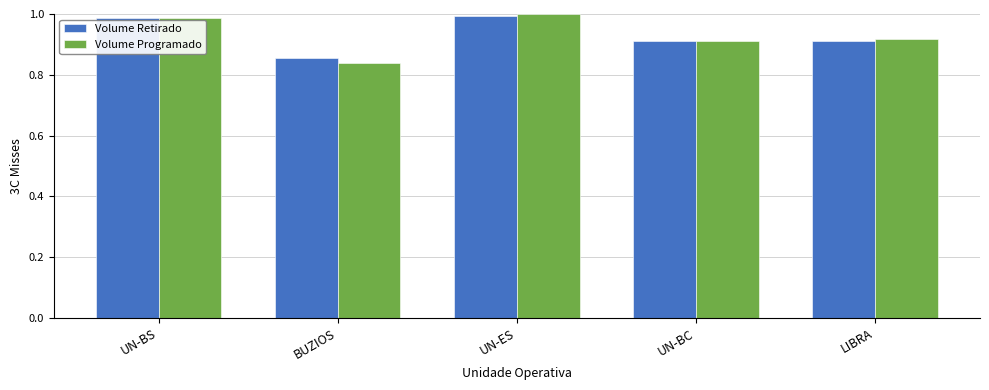

Which series has the largest range (max minus min)?

Volume Programado